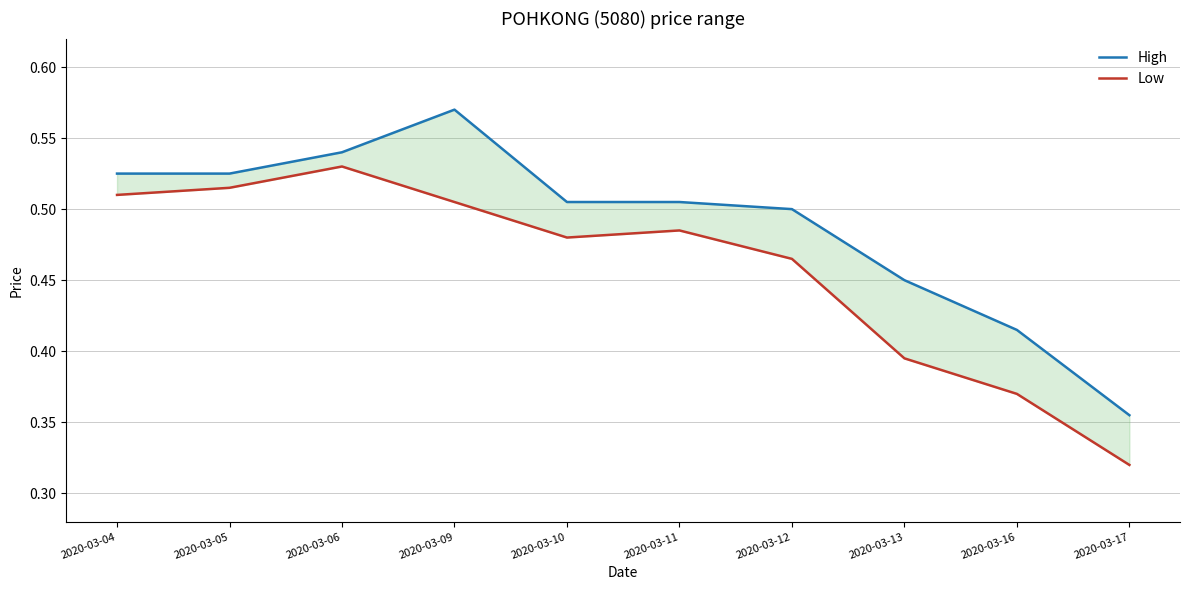

What is the total value across all series at 2020-03-11?

1.0